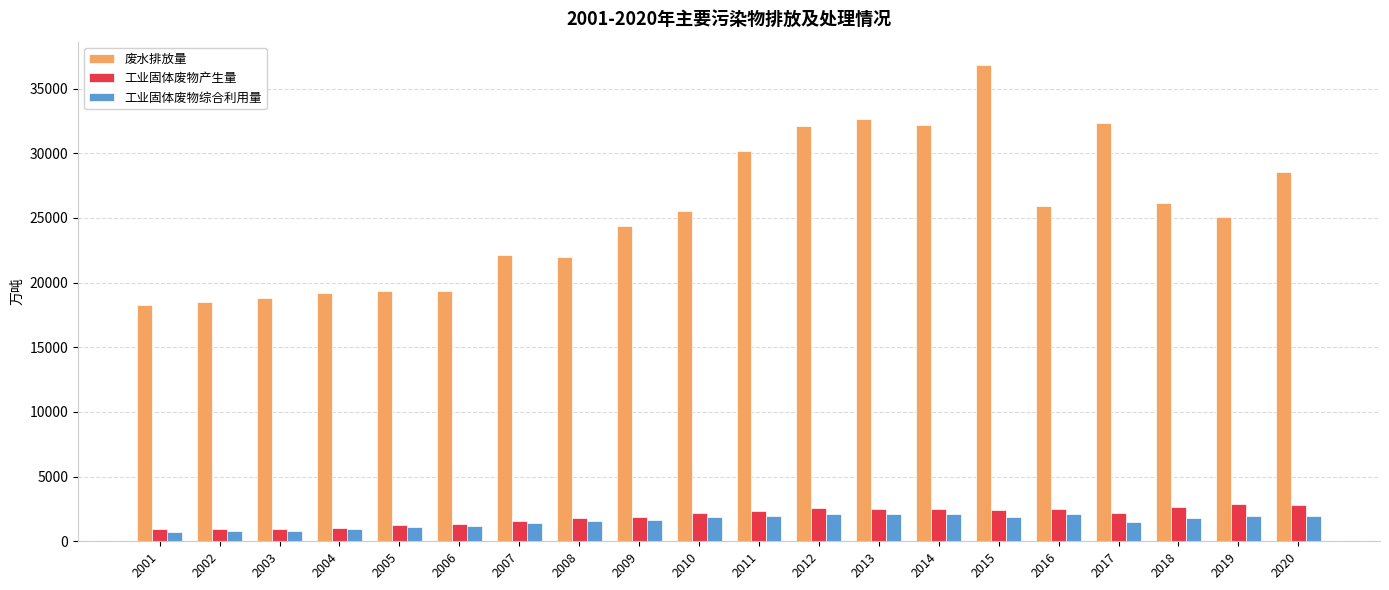

At which category is the sum across all series the highest?

2015